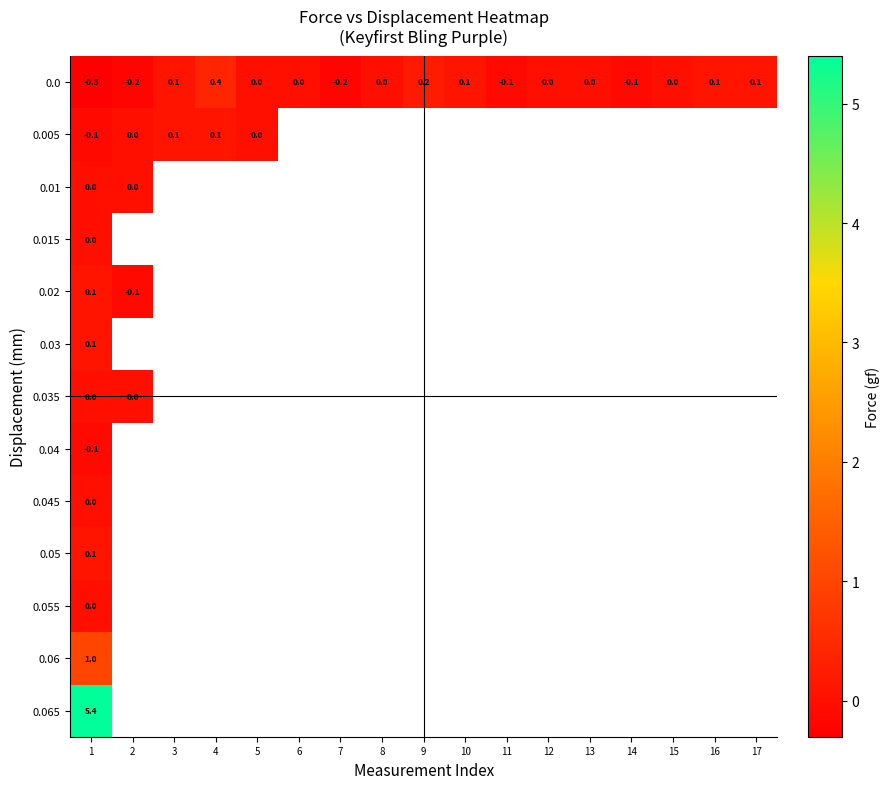

Is it true that 0.05 equals 0.1 at 1?

True